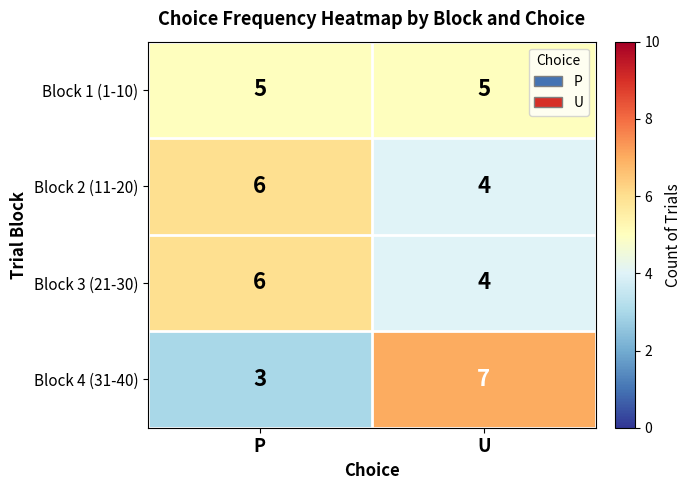

What is the sum of the Block 1 (1-10) values at P and U?

10